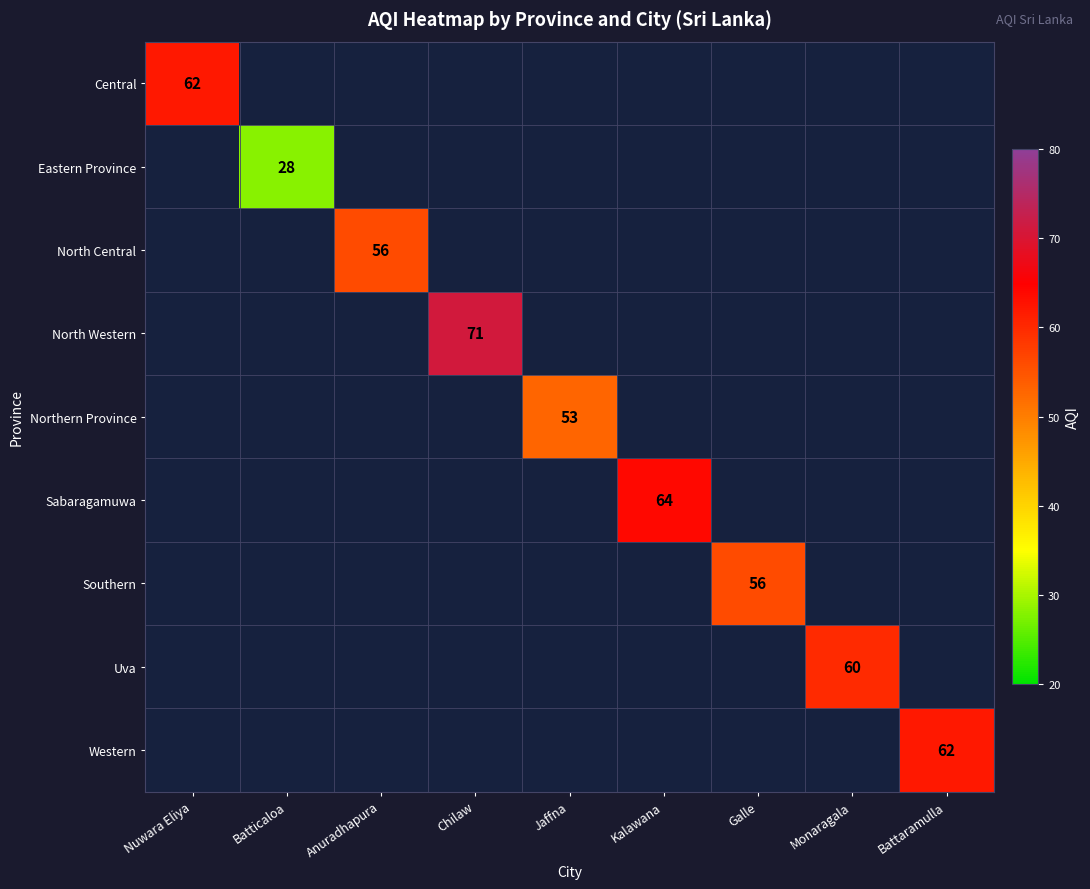

At how many categories does at least one series exceed 66?

1